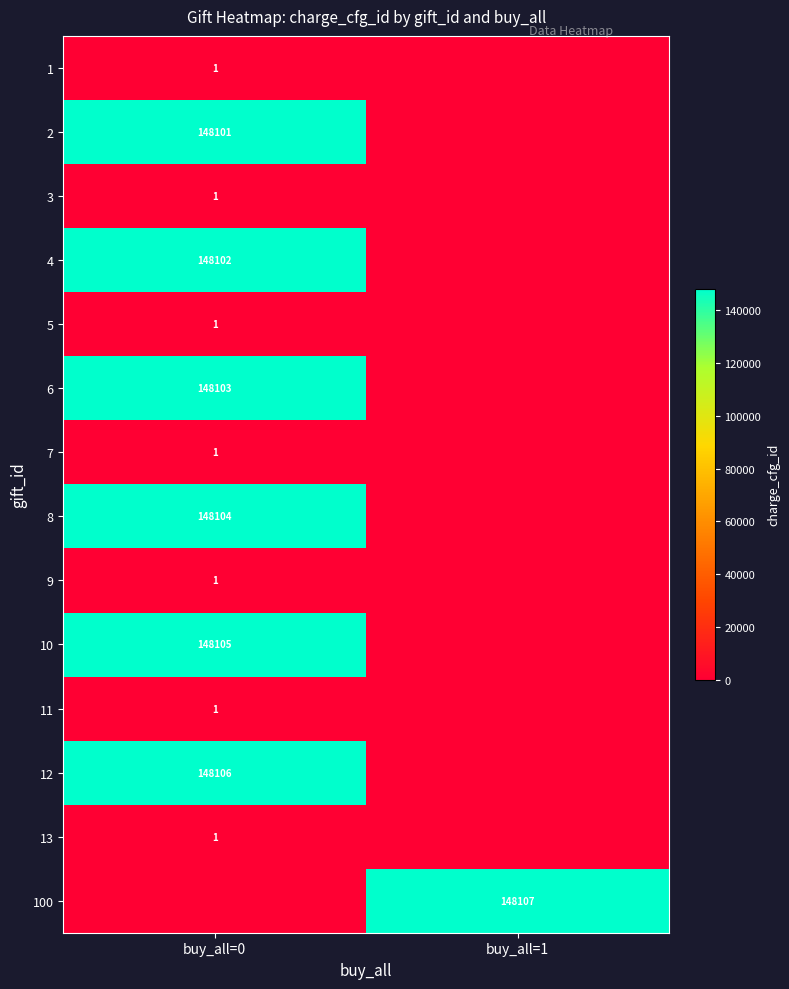

The value of 13 at buy_all=0 is 1. True or false?

True